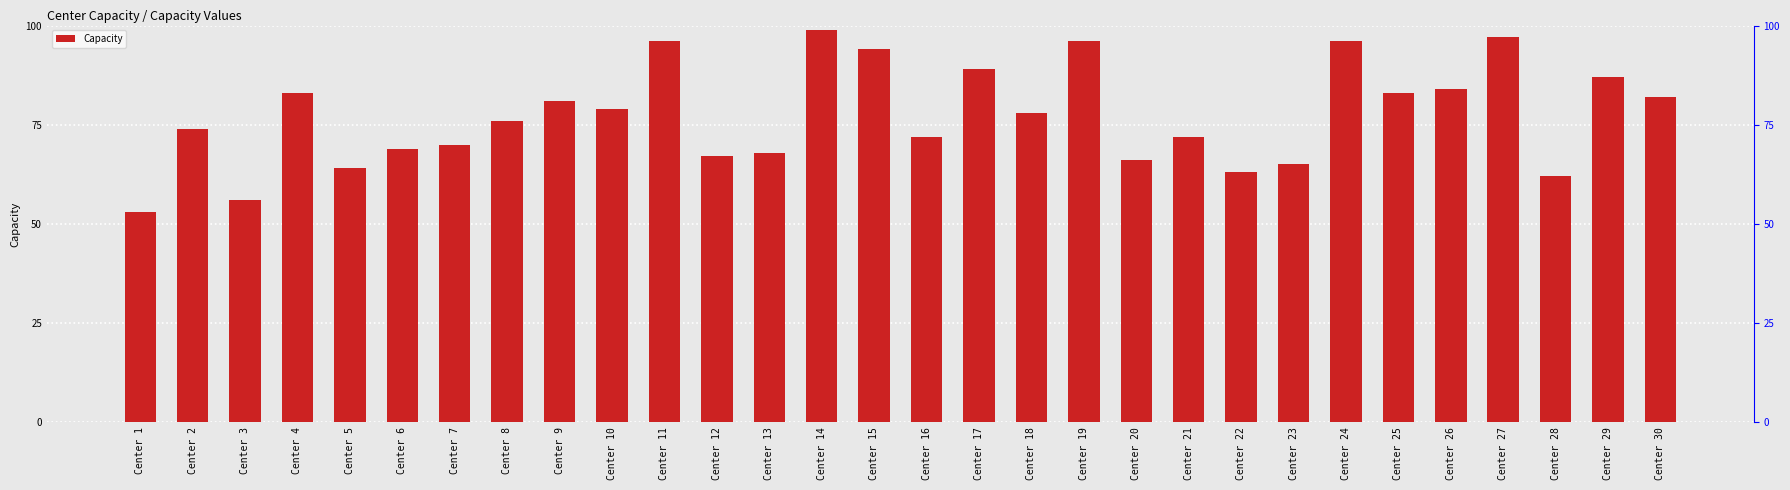

Approximately how many times larger is the value at Center 20 compared to Center 26?

0.8